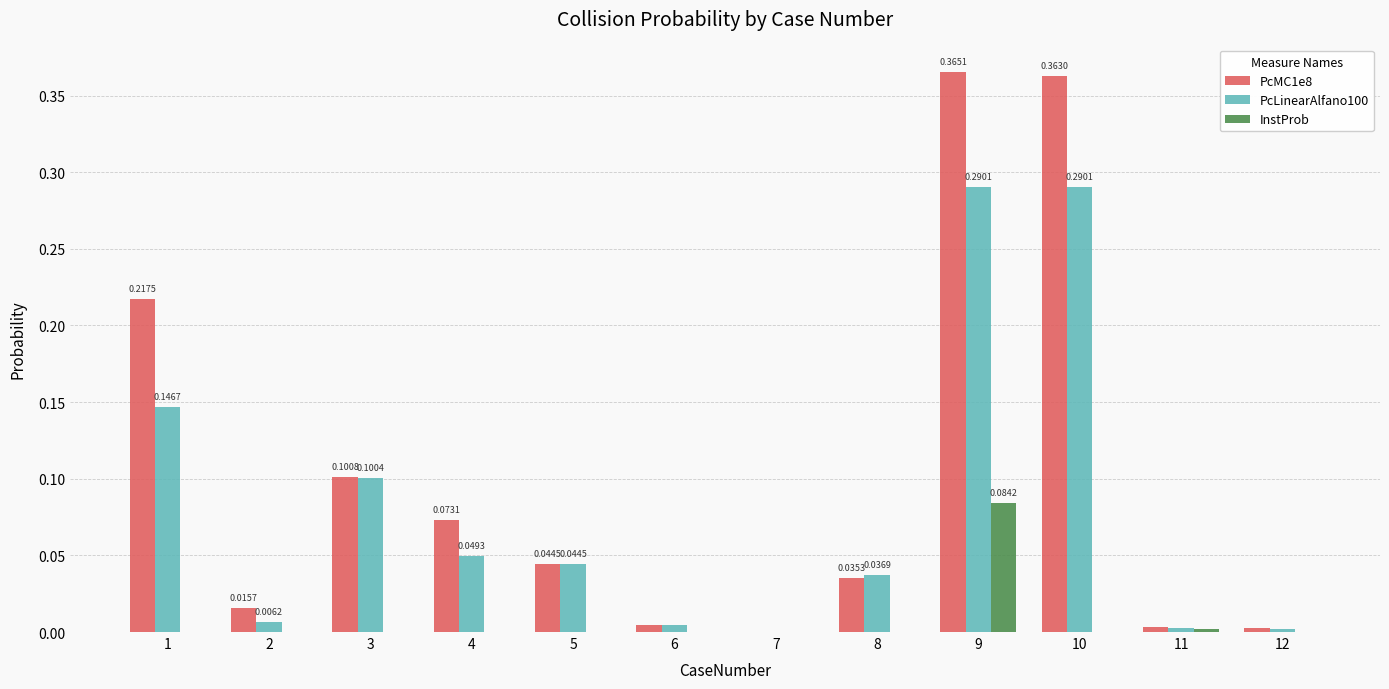

Are the bars grouped side by side (vs. stacked)?

Yes